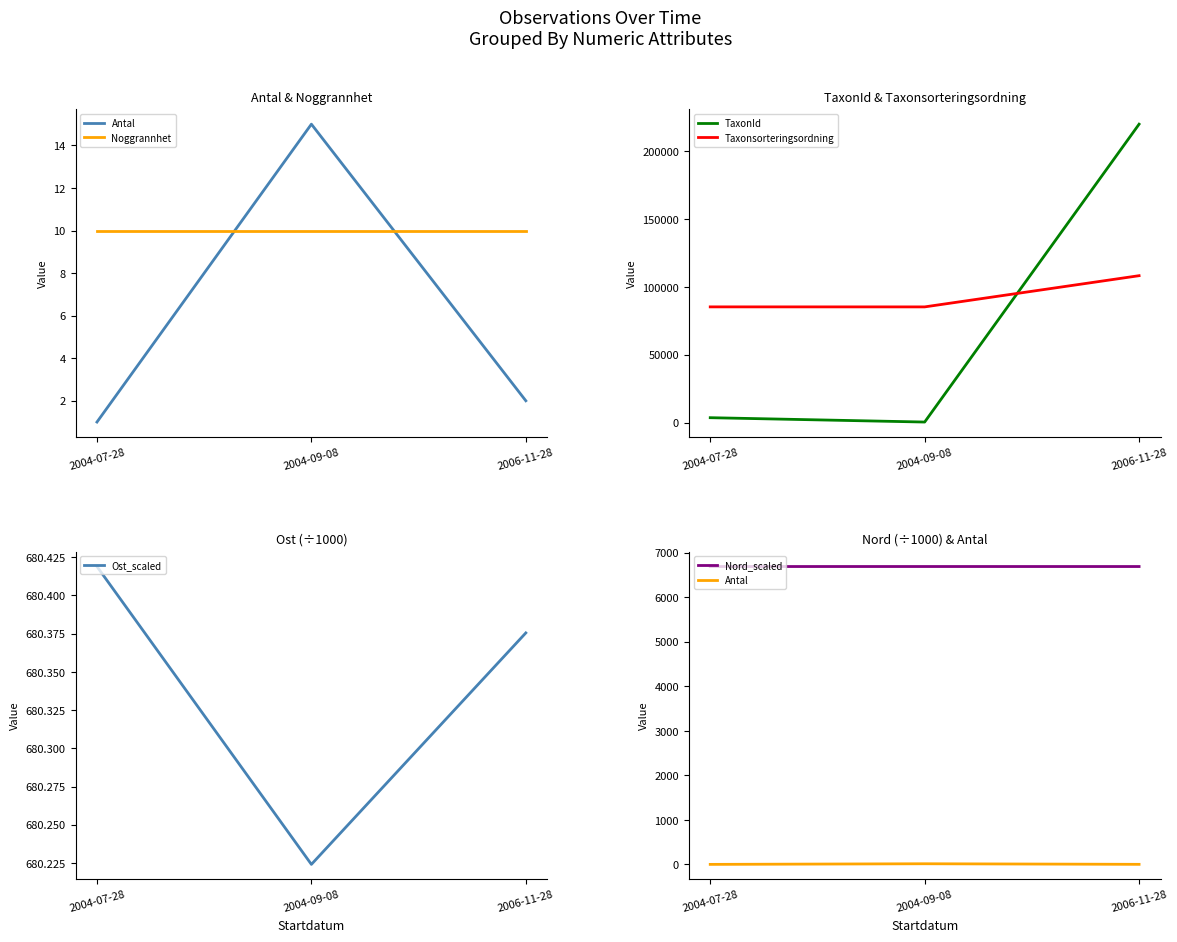

Rank the series by their maximum value, from lowest to highest.

Noggrannhet, Antal, Ost_scaled, Nord_scaled, Taxonsorteringsordning, TaxonId